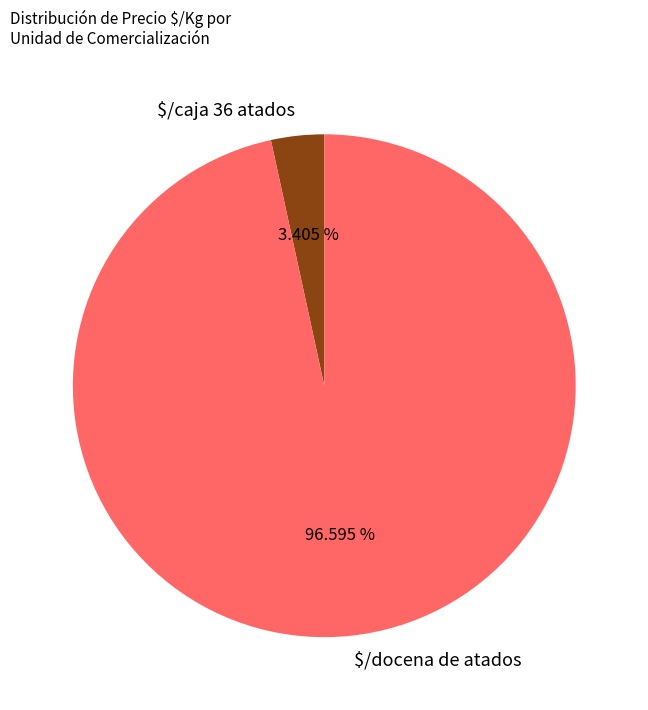

Which category accounts for the majority?

$/docena de atados